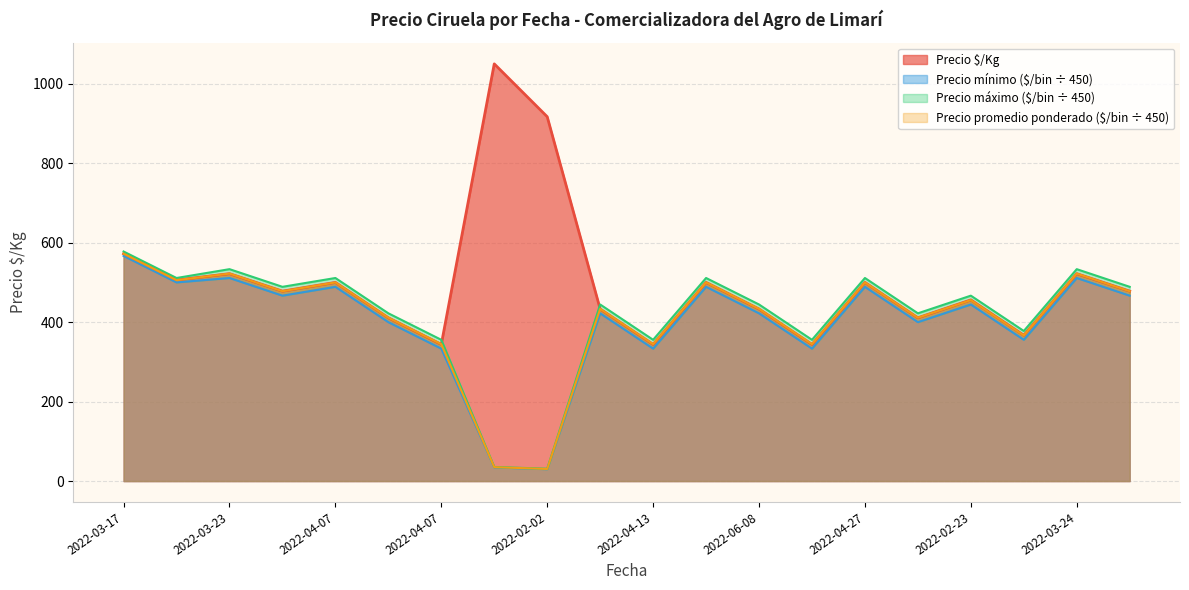

How many interior local valleys does the Precio máximo series have?

7